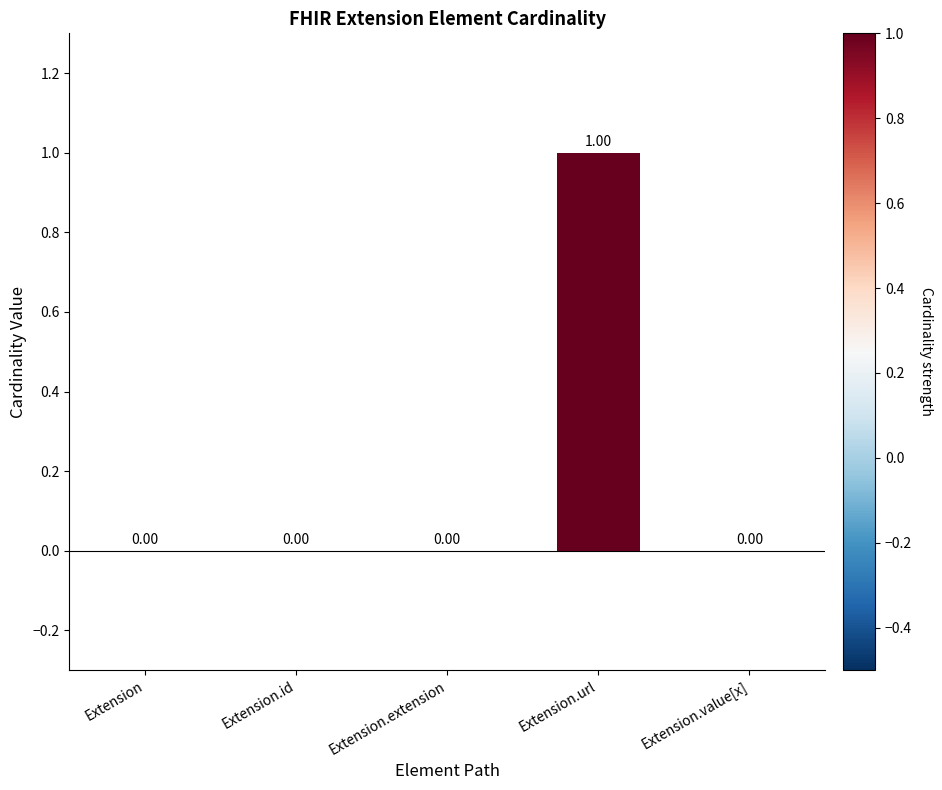

At which category does the chart reach its peak across all series?

Extension.url